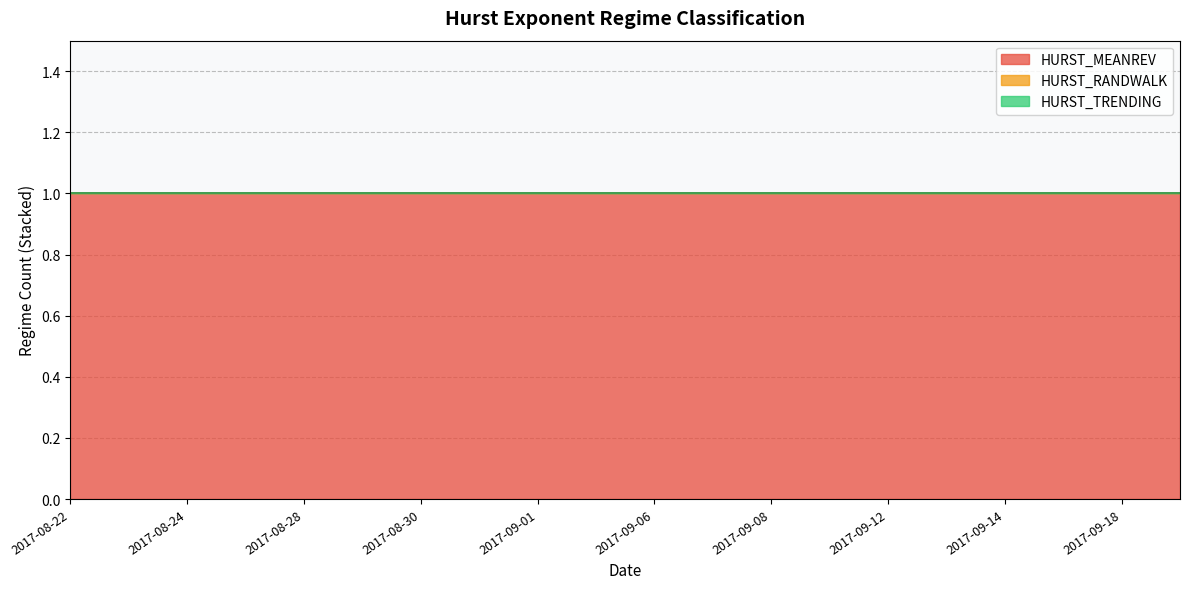

Which has a higher value, 2017-09-13 or 2017-08-23?

2017-09-13